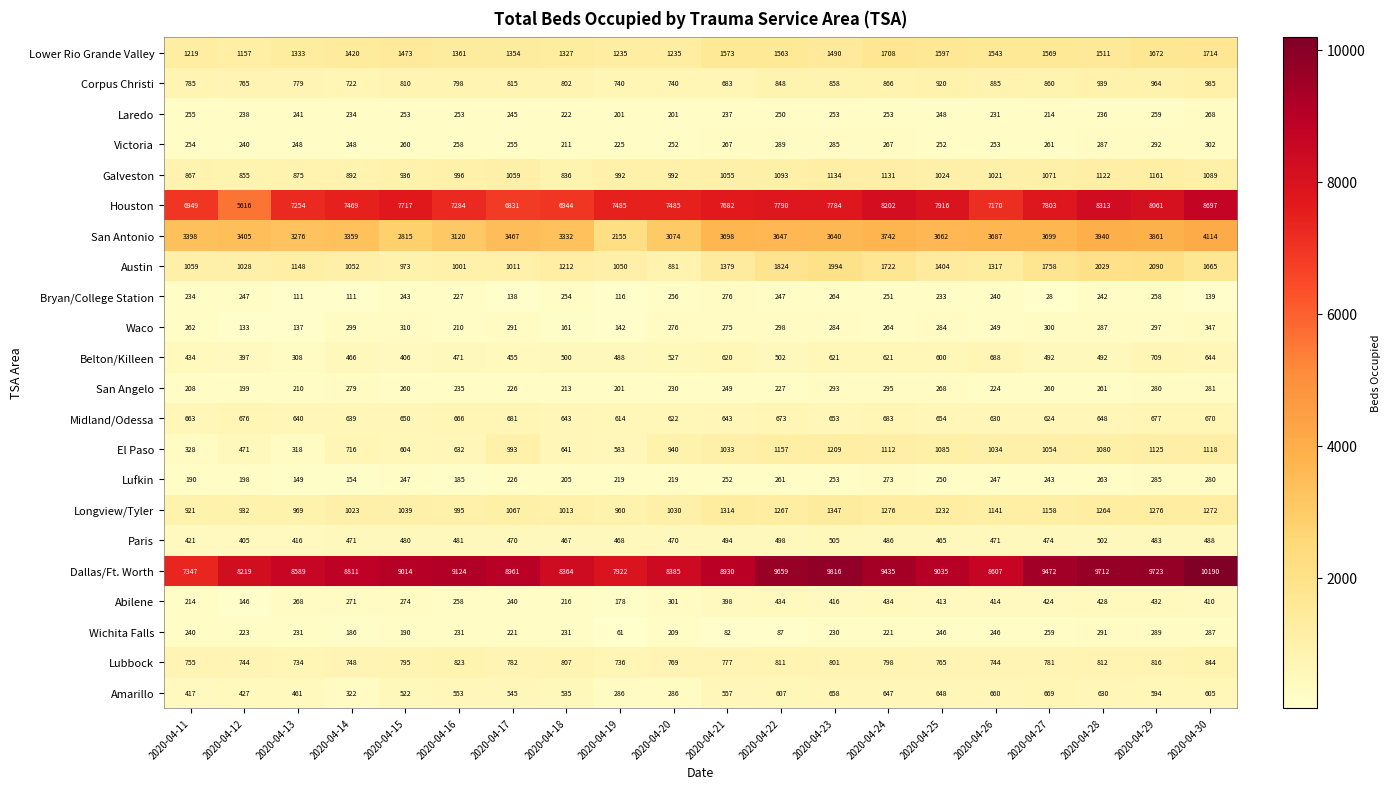

Is the value of Houston at 2020-04-20 greater than the value of Victoria at 2020-04-20?

Yes